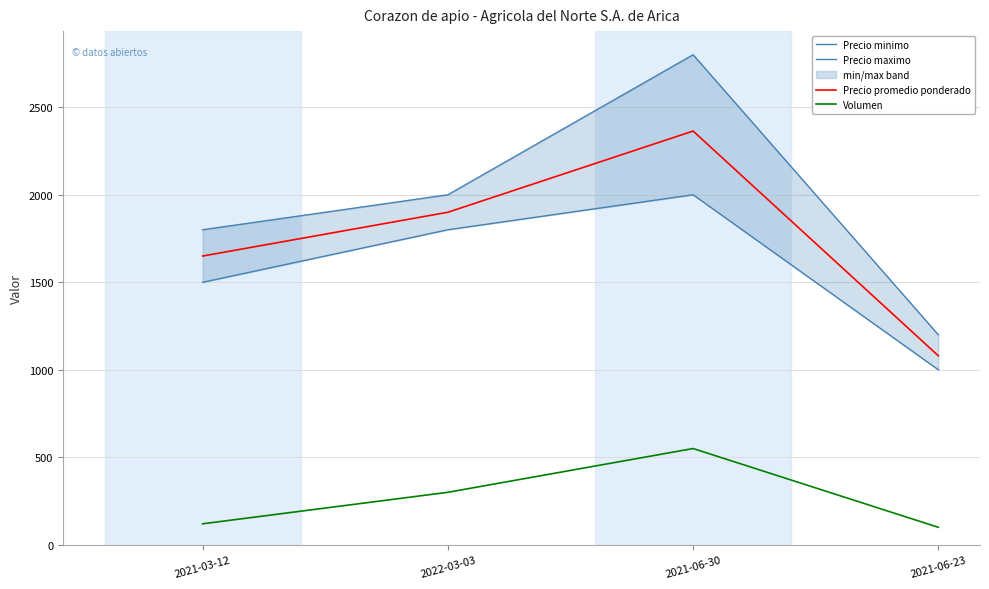

Which category has the lowest value in the Precio maximo series?

2021-06-23